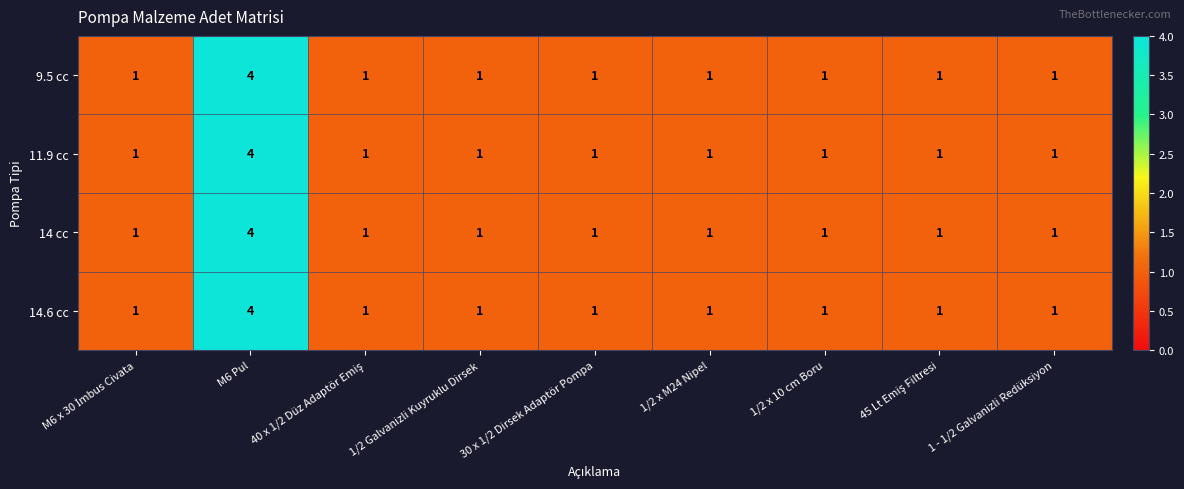

True or false: 14 cc has a value of 1 at 1/2 x M24 Nipel.

True